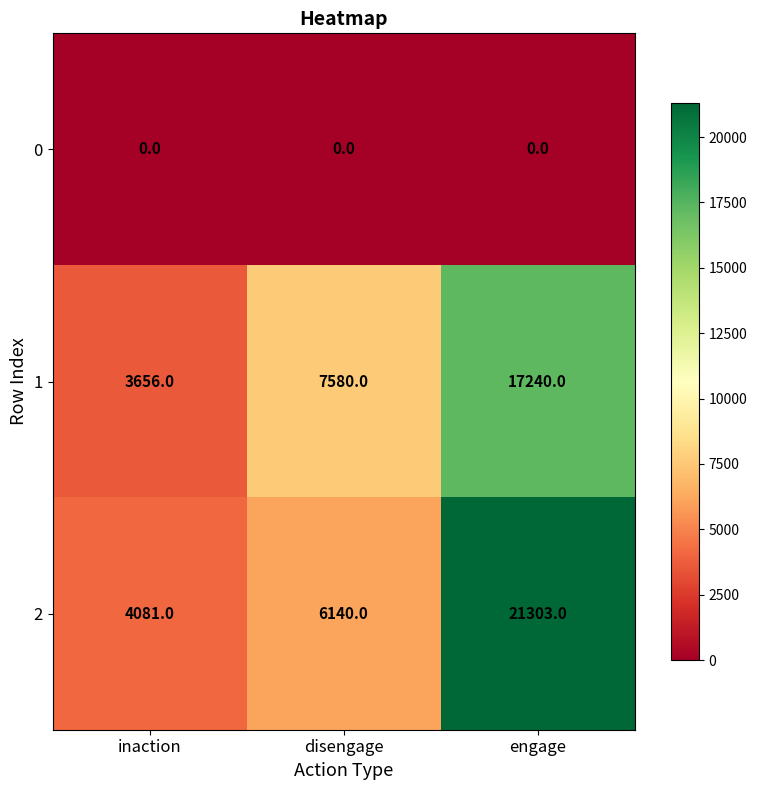

What value does the 1 series have at disengage, to the nearest 10?

7580